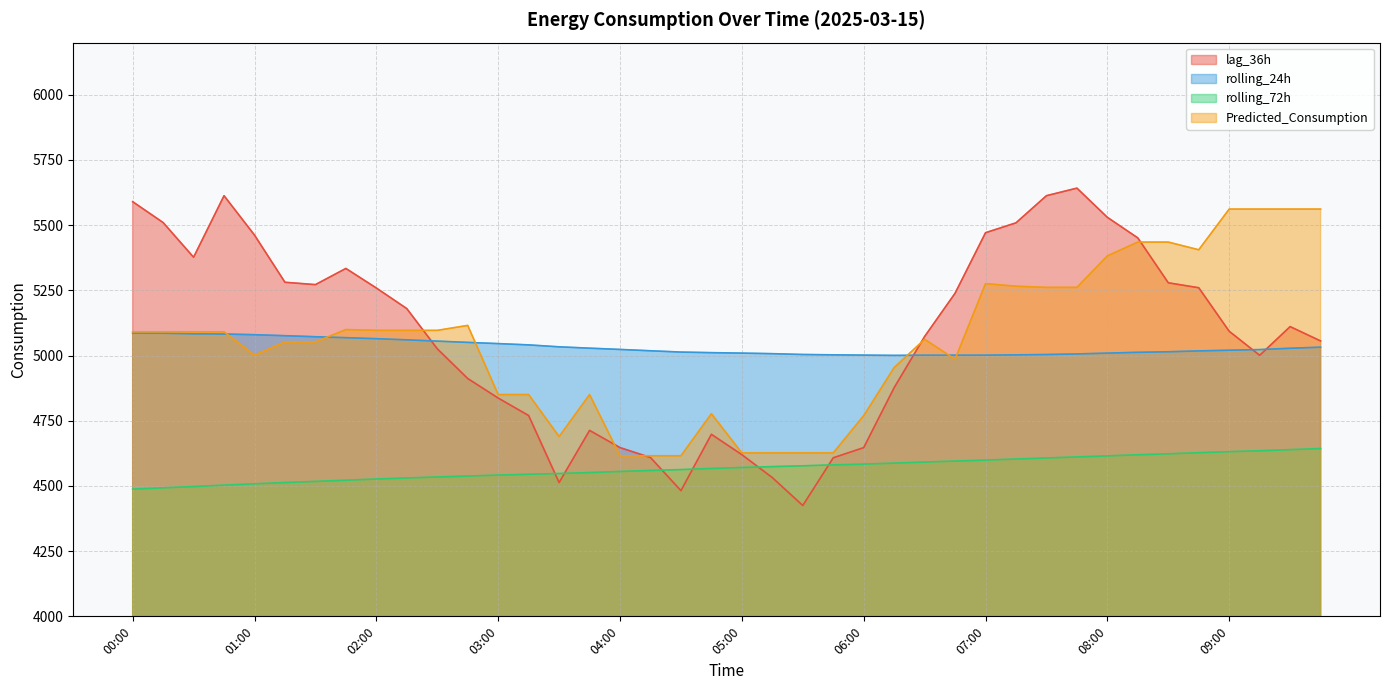

Which series has the widest spread of values?

lag_36h